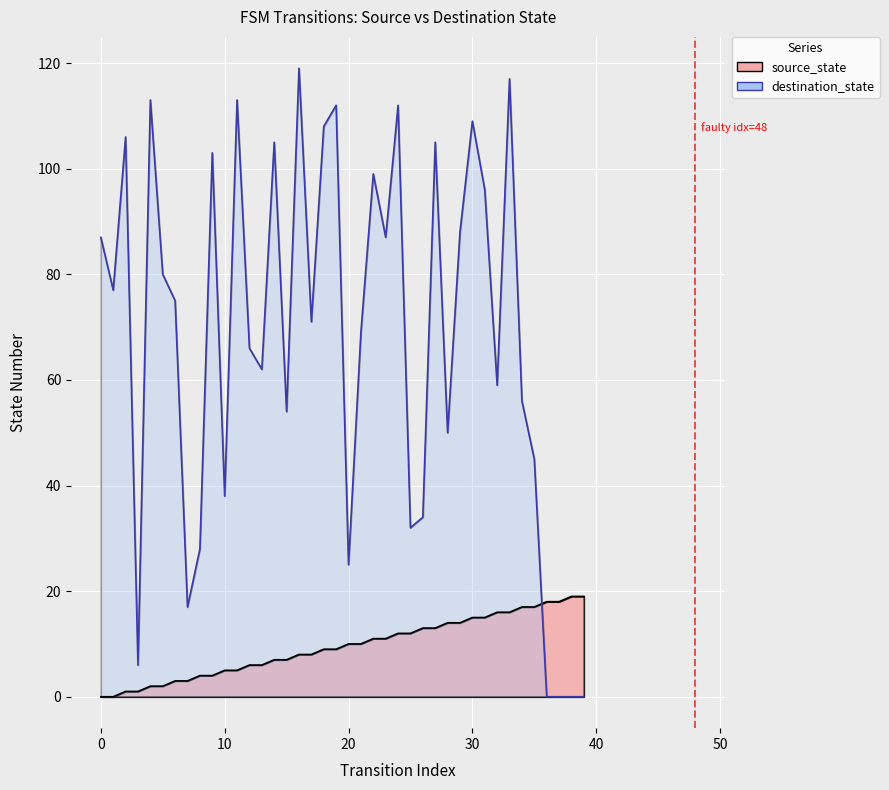

What is the average value of the destination_state series?

68